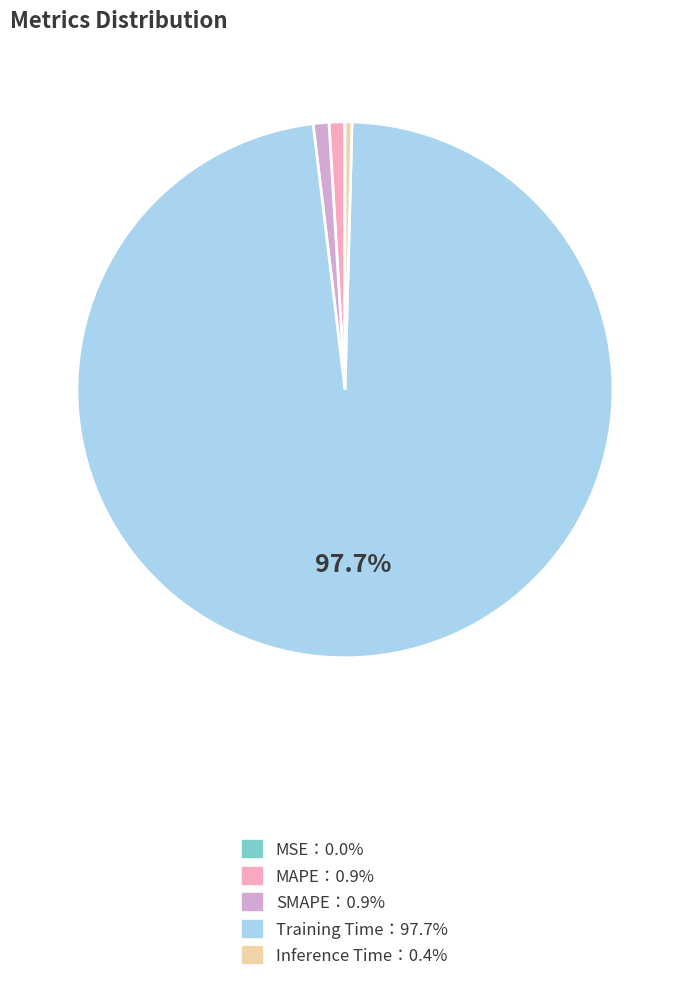

Is there a majority slice in this chart?

Yes